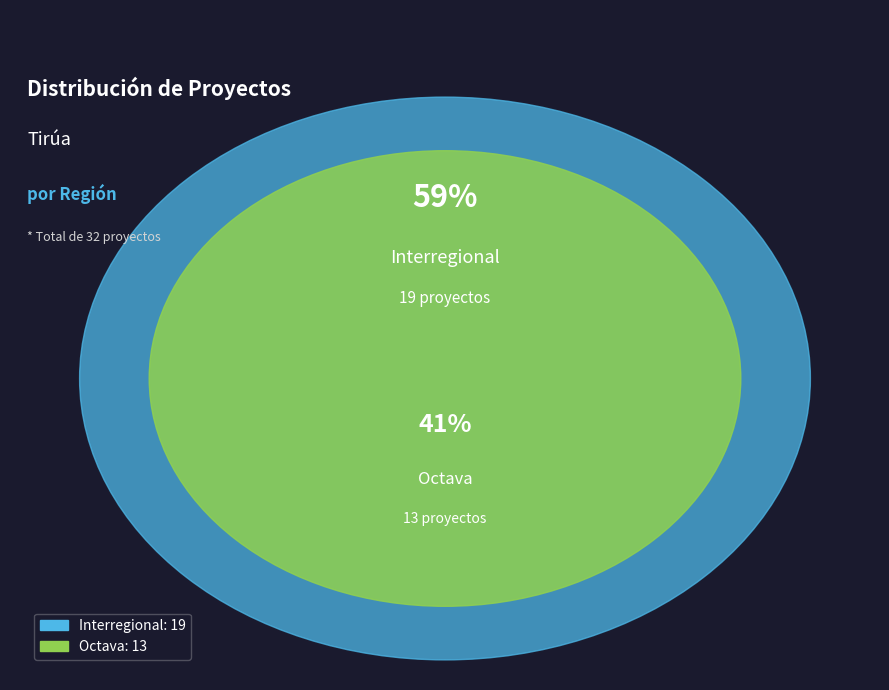

To the nearest percent, what is the combined percentage of Octava and Interregional?

100%